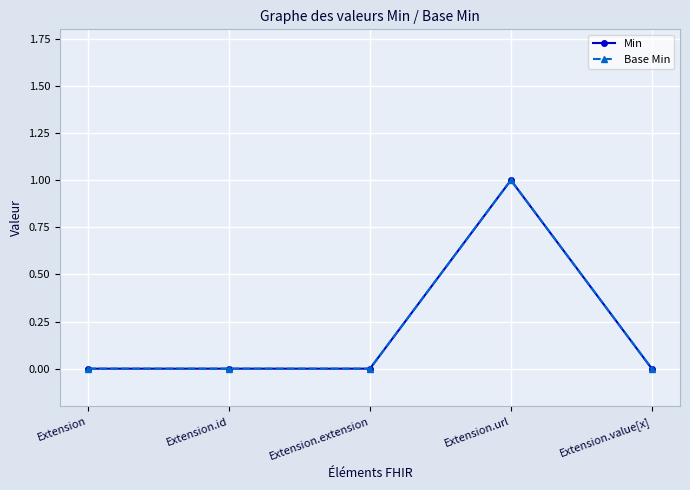

True or false: Min and Base Min intersect in this chart.

False